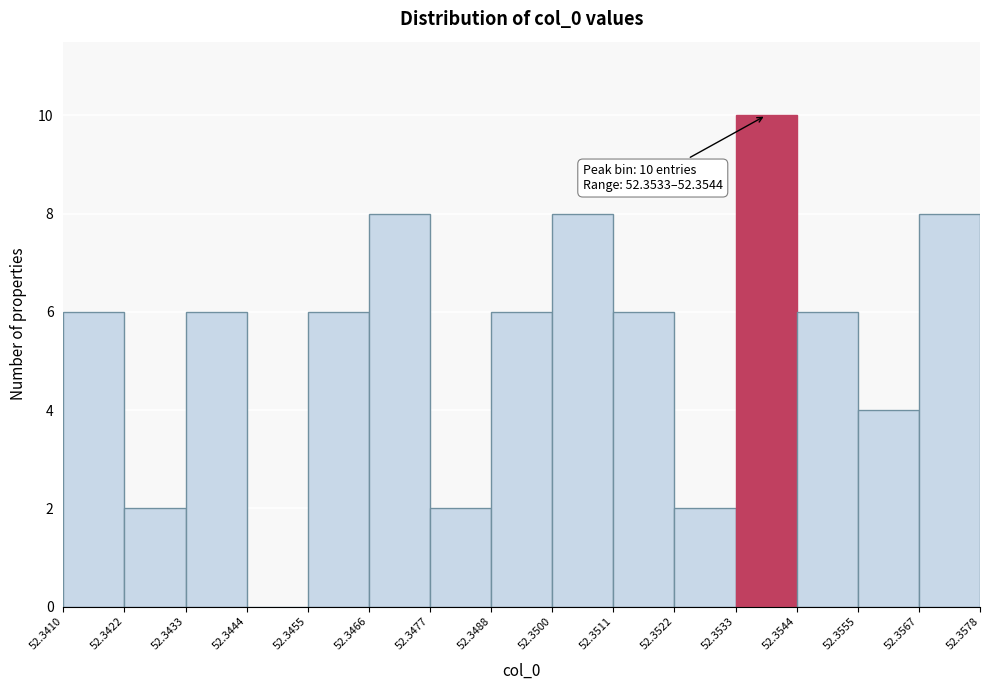

Which range on the x-axis has the tallest bar?

52.3533 to 52.3544